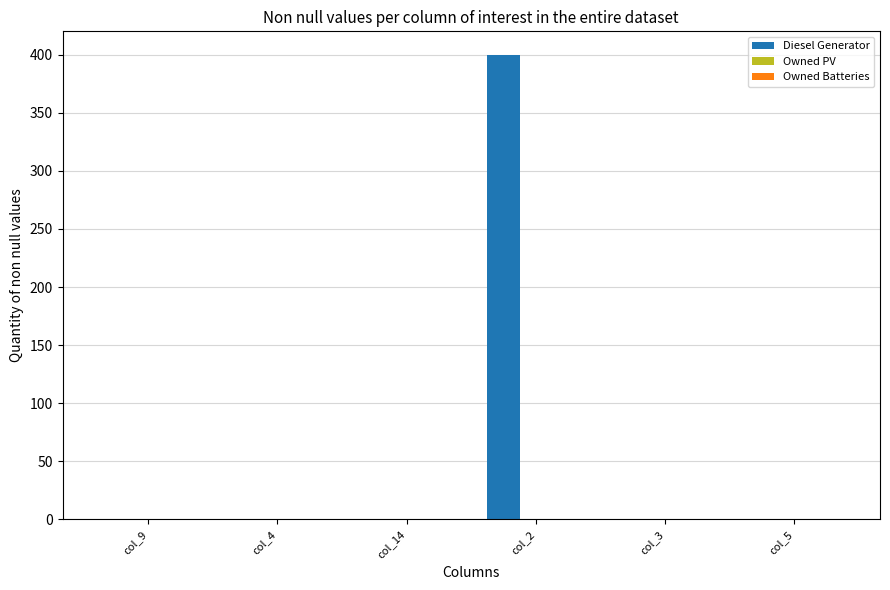

What is the sum of all values?

400